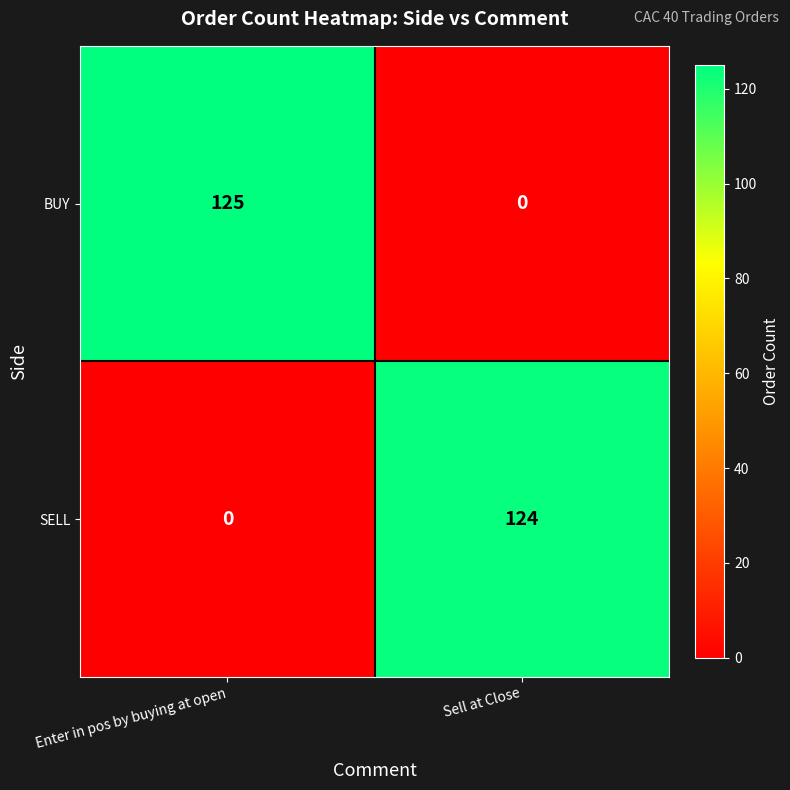

What is the total value across all series at Enter in pos by buying at open?

125